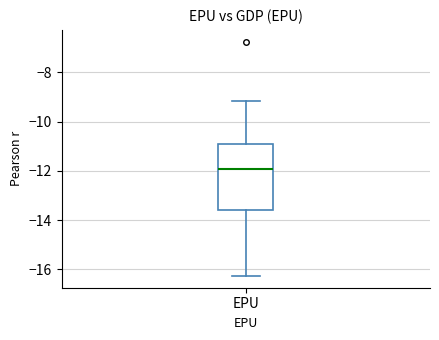

Transcribe this box plot: give where the median line is, the range the box spans, and where the two whiskers end, as read against the y-axis. The values are not printed on the chart, so give them approximately, as read against the axis.

median -12.0, box -13.6 to -11.0, whiskers -16.2 to -9.2